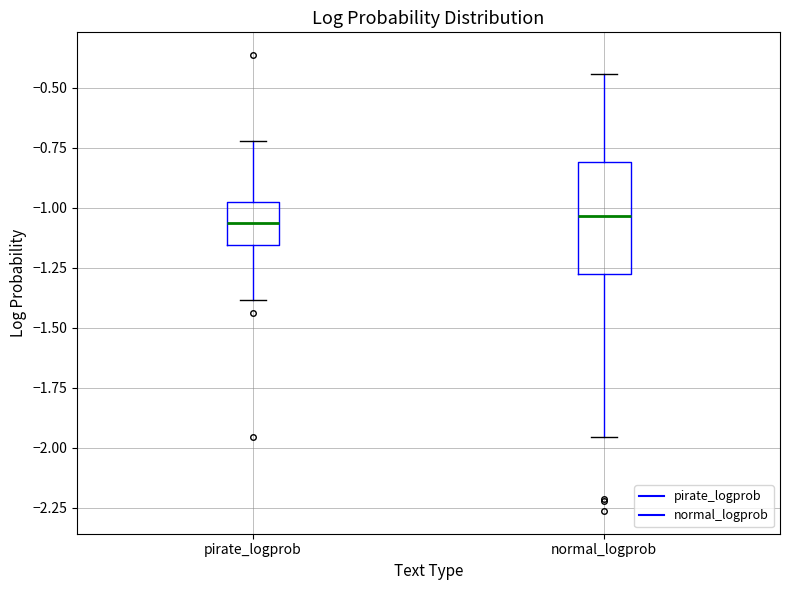

Reading left to right, transcribe this box plot: for each box, give where its median line is, the range the box spans, and where its two whiskers end, as read against the y-axis. The values are not printed on the chart, so give them approximately, as read against the axis.

pirate_logprob: median -1.05, box -1.15 to -1.00, whiskers -1.40 to -0.70
normal_logprob: median -1.05, box -1.30 to -0.80, whiskers -1.95 to -0.45